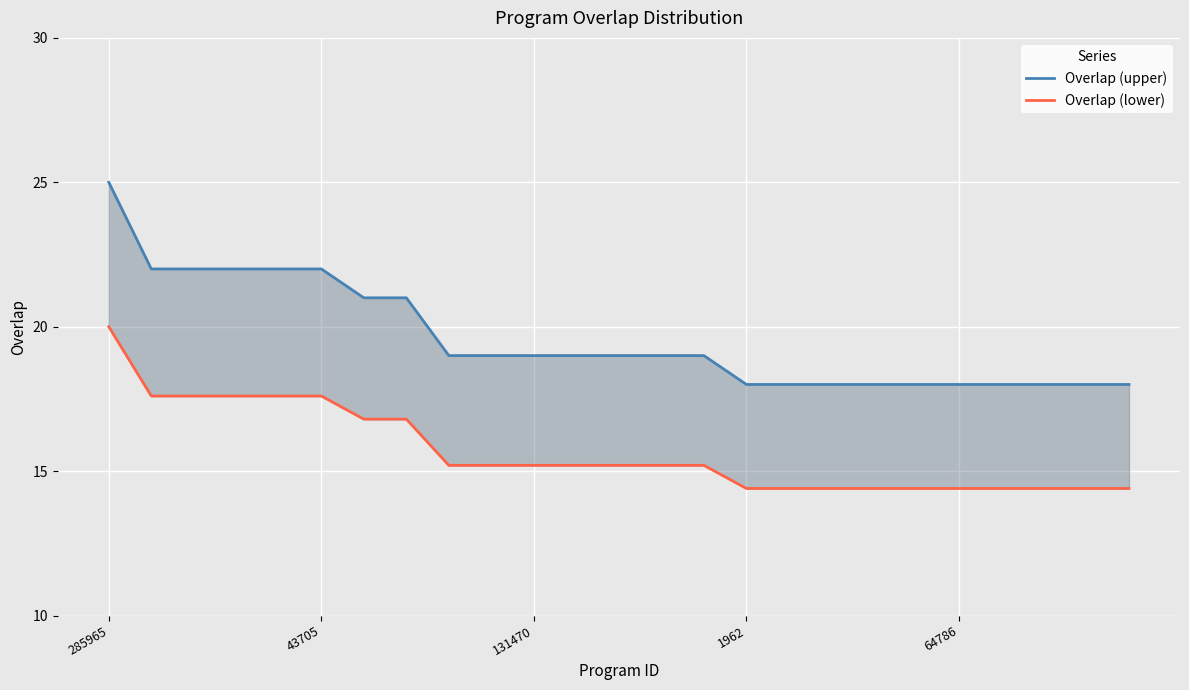

Which category has the highest value across all series?

285965